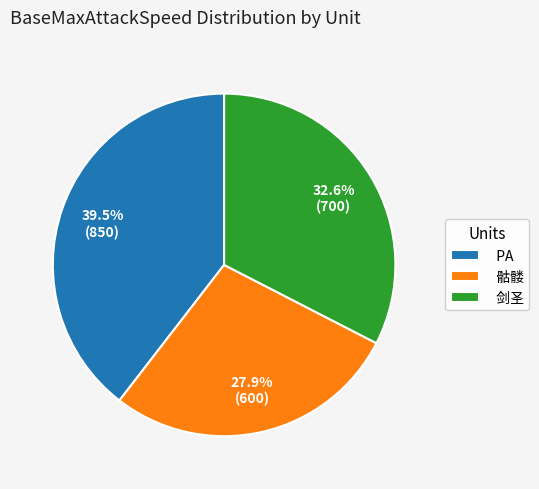

Does 骷髅 represent more than half of the total?

No